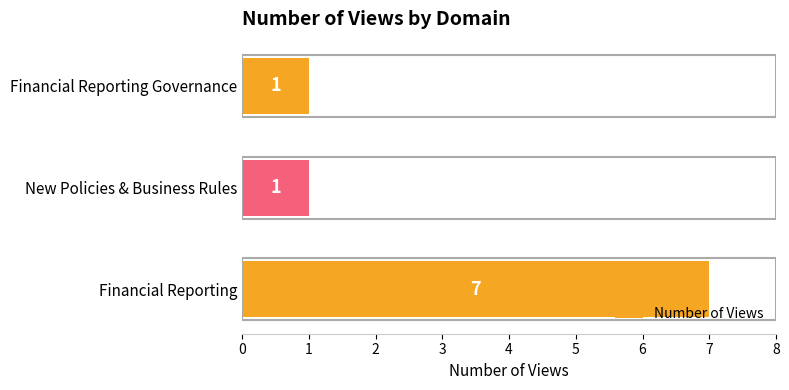

The value at Financial Reporting Governance is 2. True or false?

False